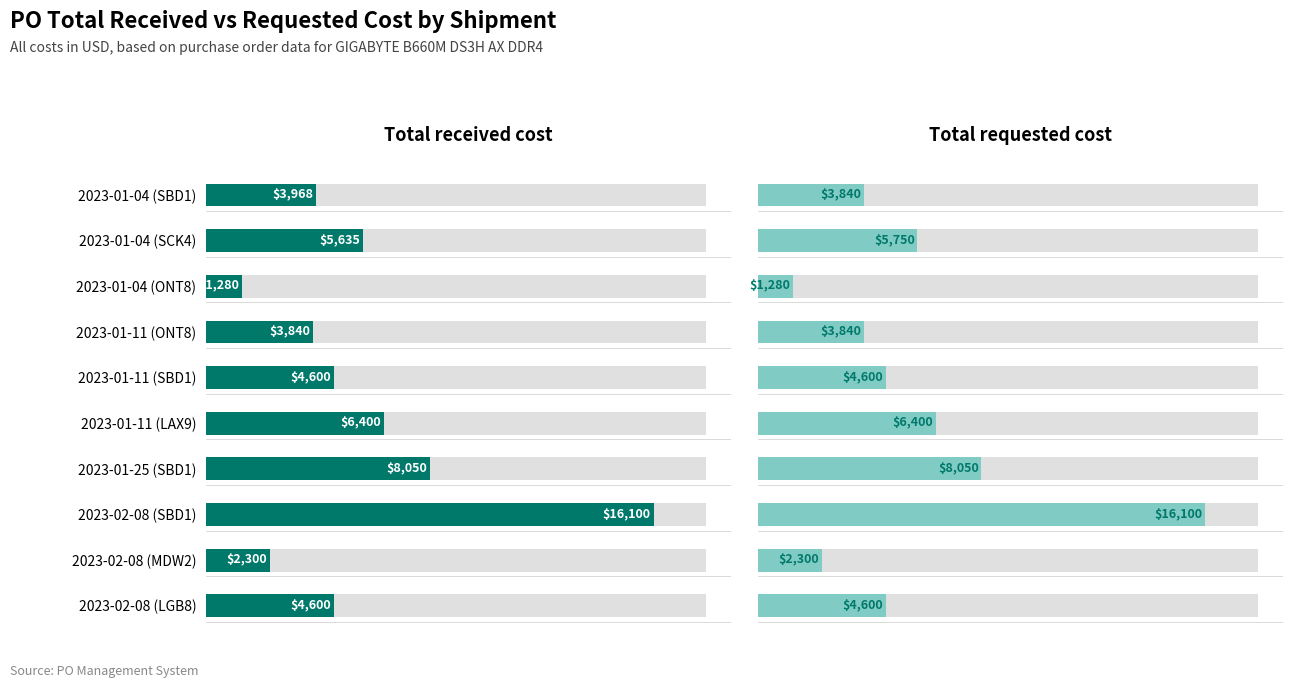

True or false: Total received cost has a value of 2300 at 2023-02-08 (MDW2).

True